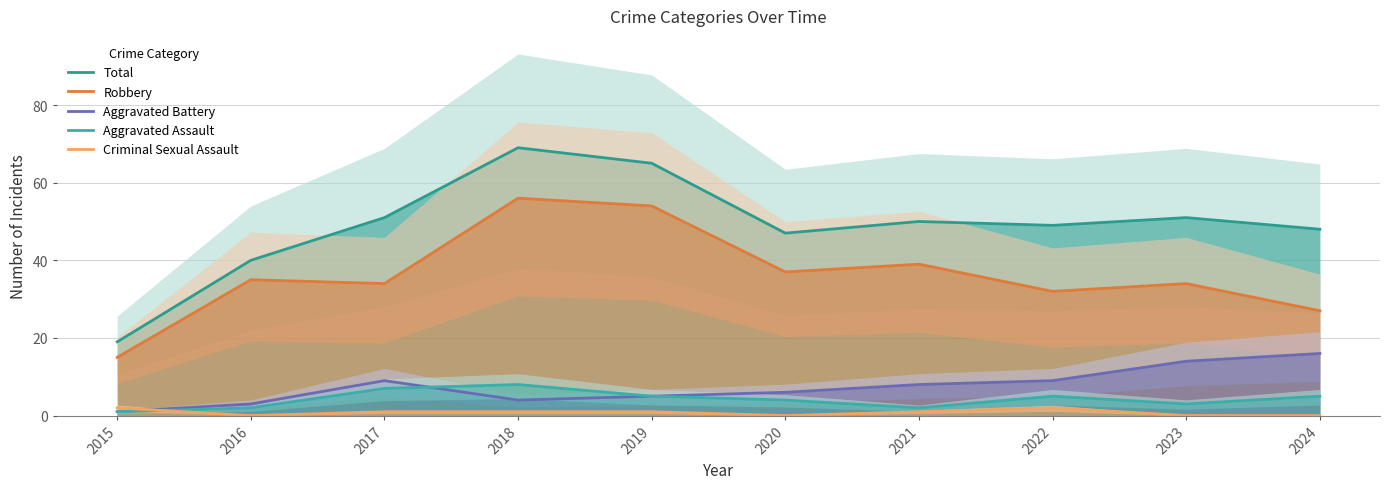

Reading left to right, extract all data points from this chart.

Total: 19	40	51	69	65	47	50	49	51	48
Robbery: 15	35	34	56	54	37	39	32	34	27
Aggravated Battery: 1	3	9	4	5	6	8	9	14	16
Aggravated Assault: 1	2	7	8	5	4	2	5	3	5
Criminal Sexual Assault: 2	0	1	1	1	0	1	2	0	0